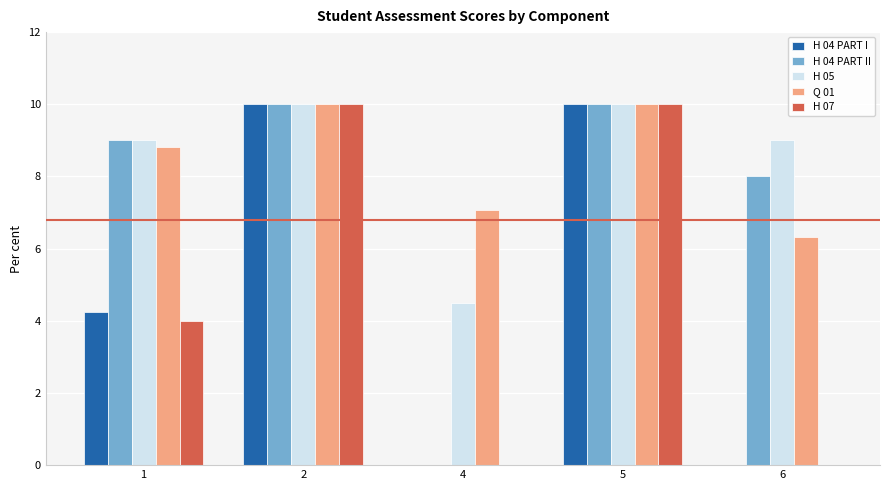

The H 04 PART II series shows 10.0 at 5. True or false?

True